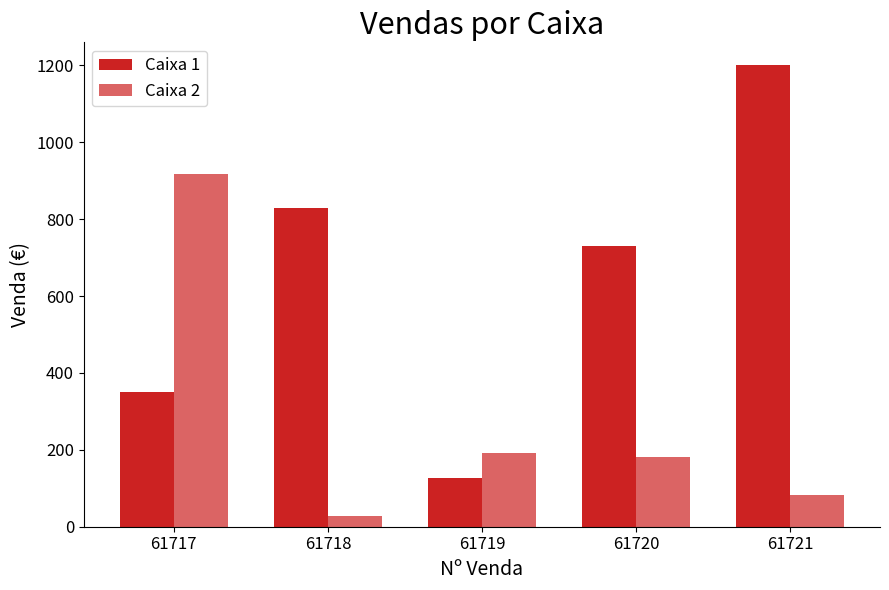

Between 61717 and 61721, which series saw the biggest shift?

Caixa 1